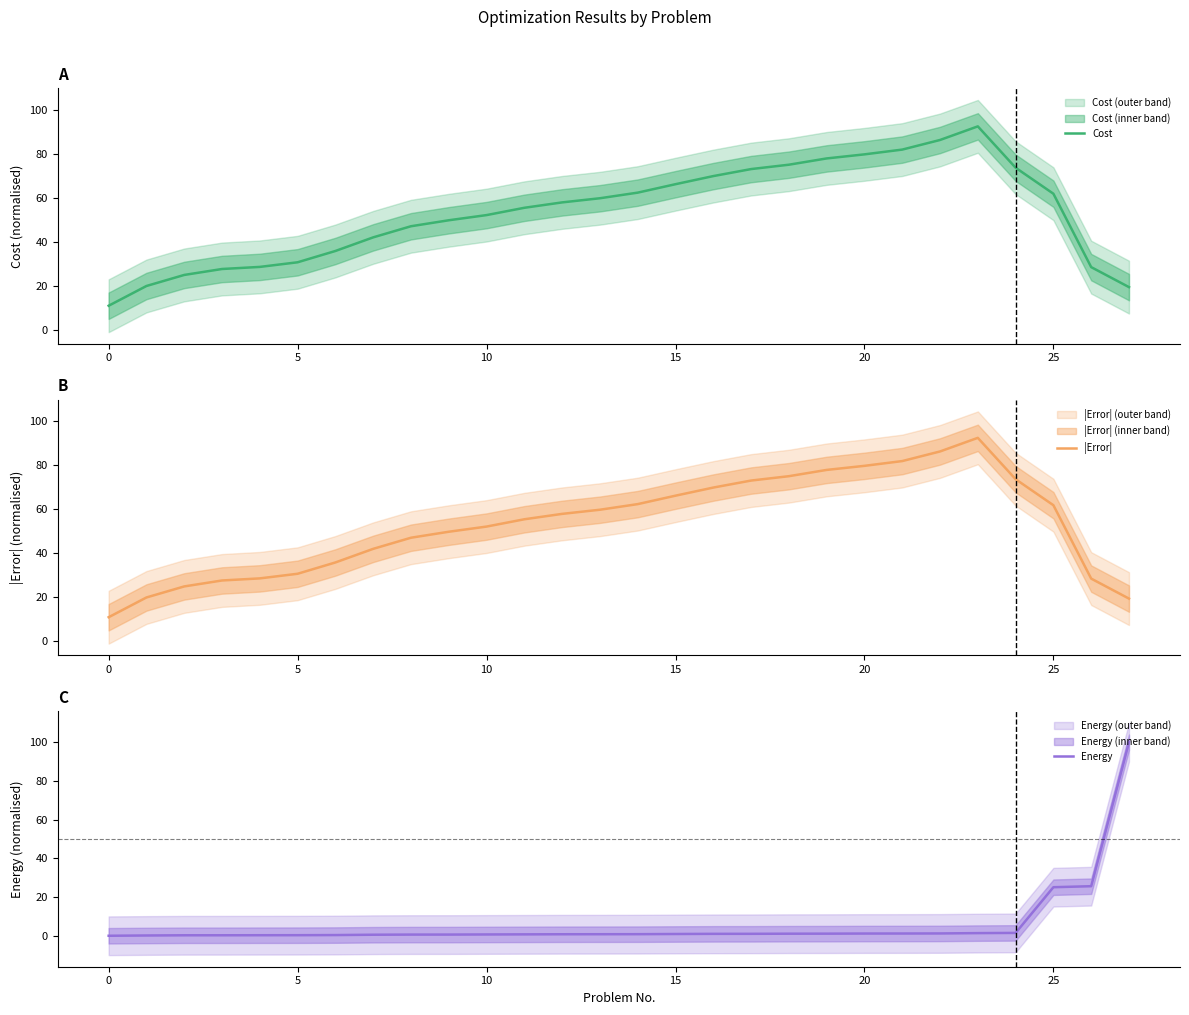

What is the difference between the highest and lowest values at 12?

57.1